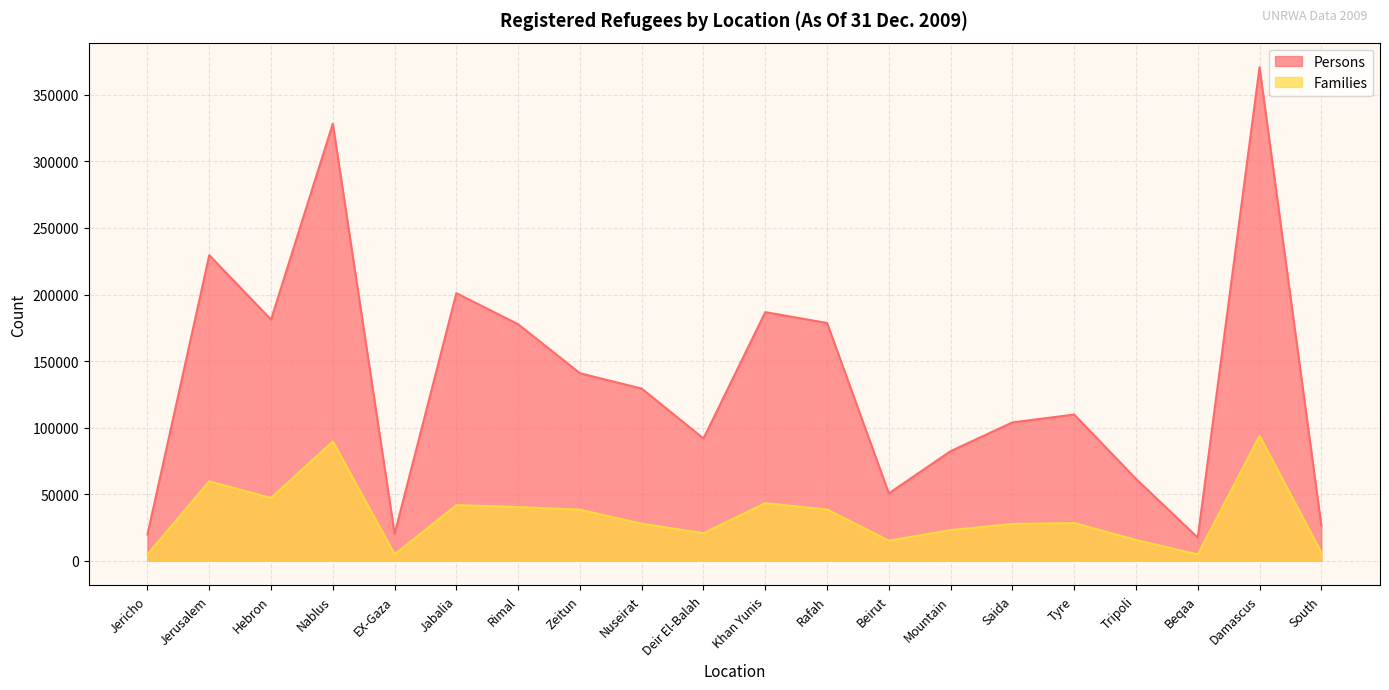

At which category does Persons reach its first local valley?

Hebron